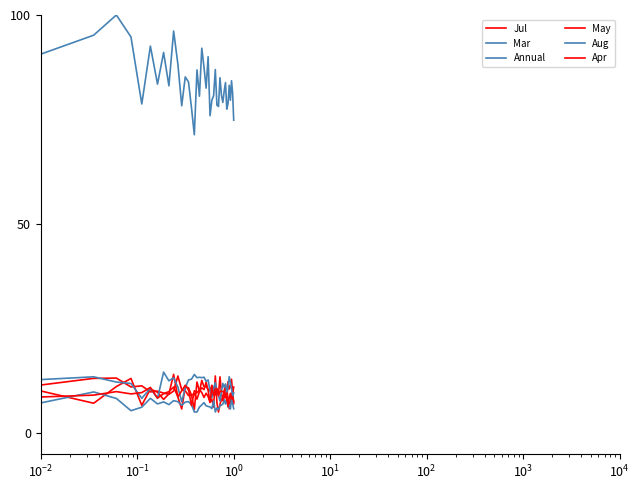

How many lines are shown in the chart?

6